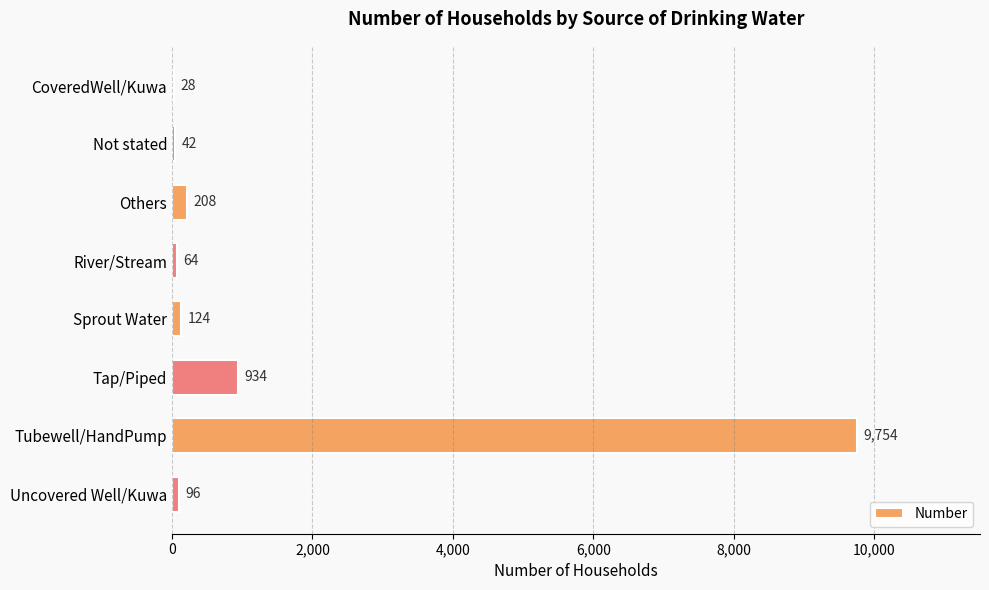

Which category has the highest value across all series?

Tubewell/HandPump